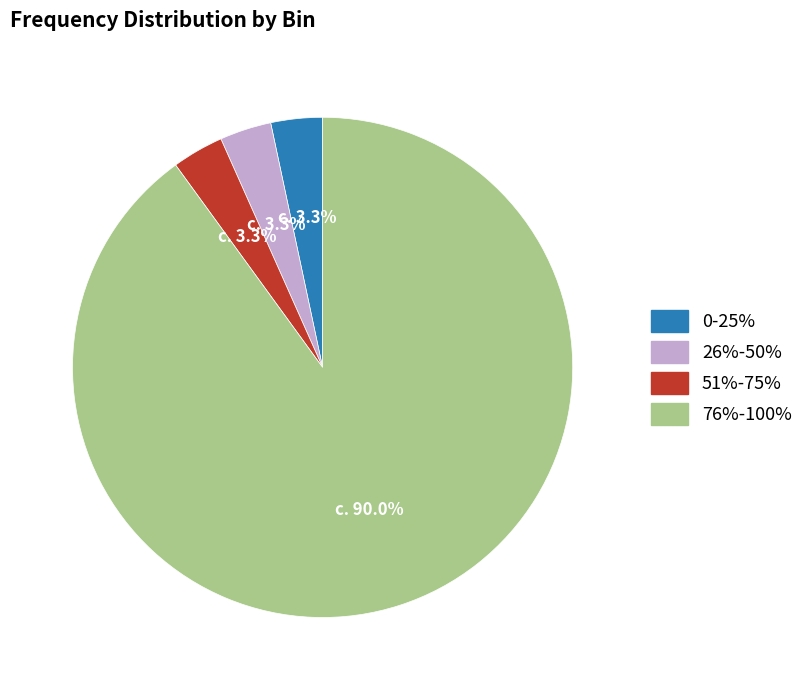

What percentage is NOT represented by 0-25%?

96.7%